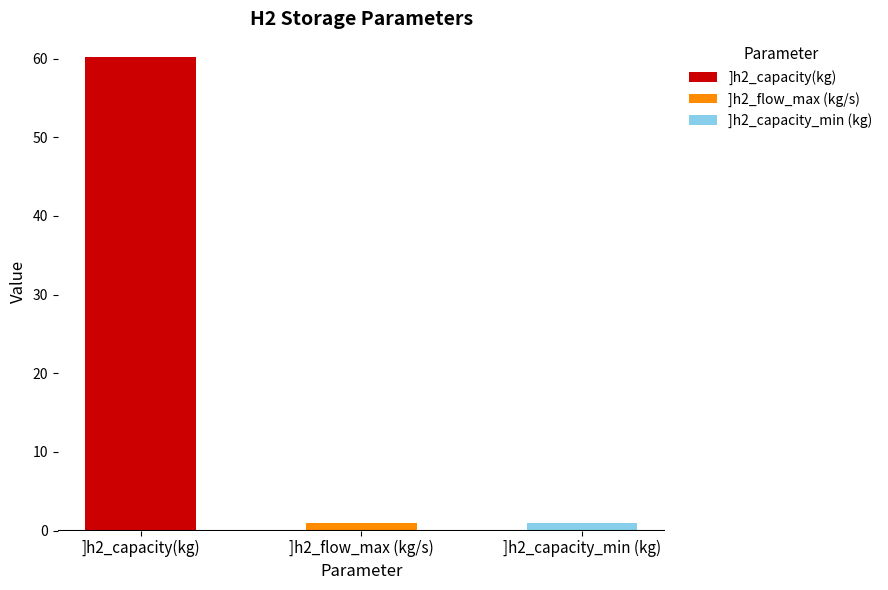

Rank the categories by value from highest to lowest.

]h2_capacity(kg), ]h2_flow_max (kg/s), ]h2_capacity_min (kg)